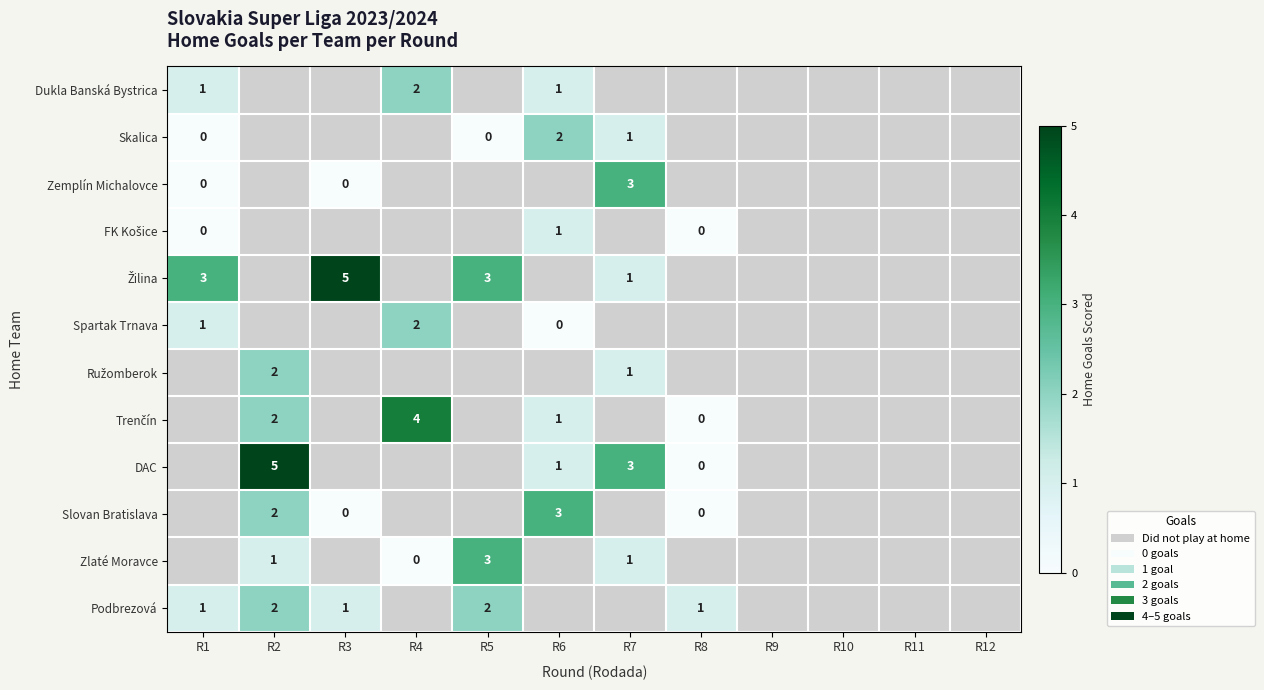

The value of Zlaté Moravce at R2 is 0. True or false?

False